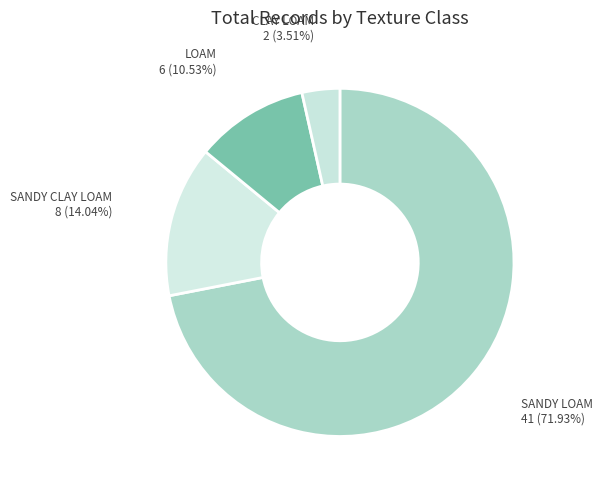

Which slice is the smallest?

CLAY LOAM